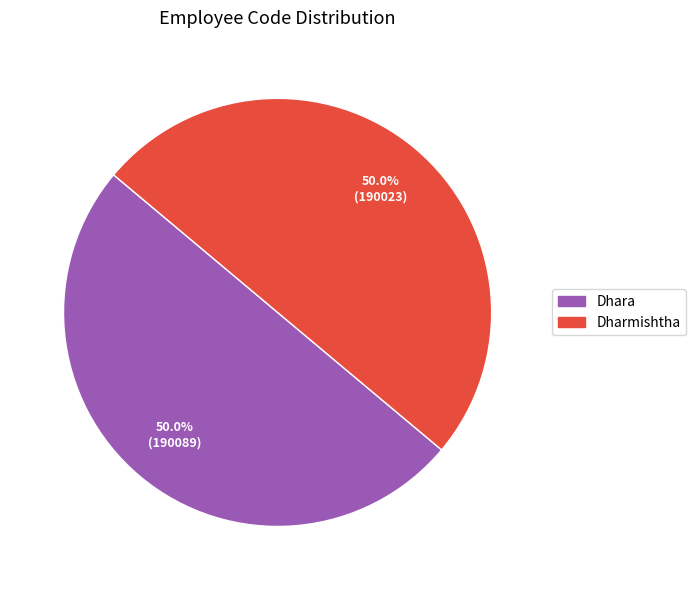

What percentage is NOT represented by Dhara?

50.0%